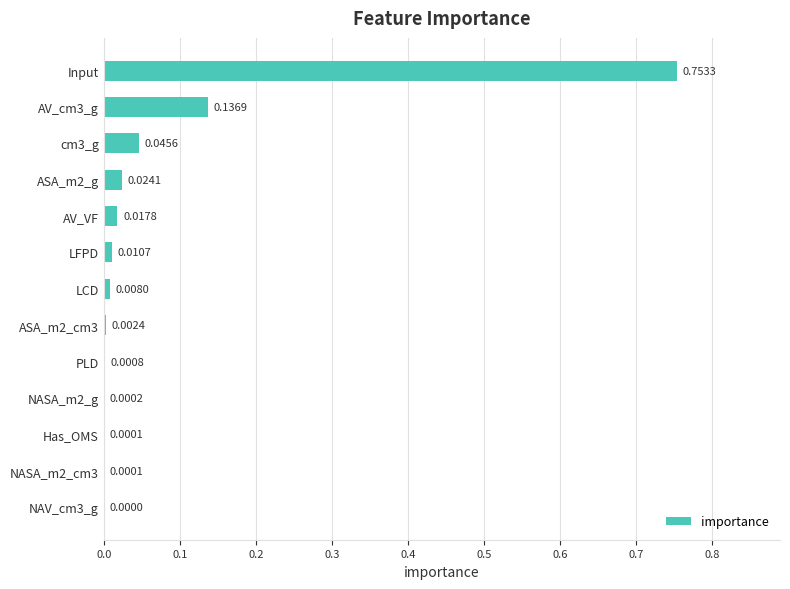

Are the bars horizontal?

Yes